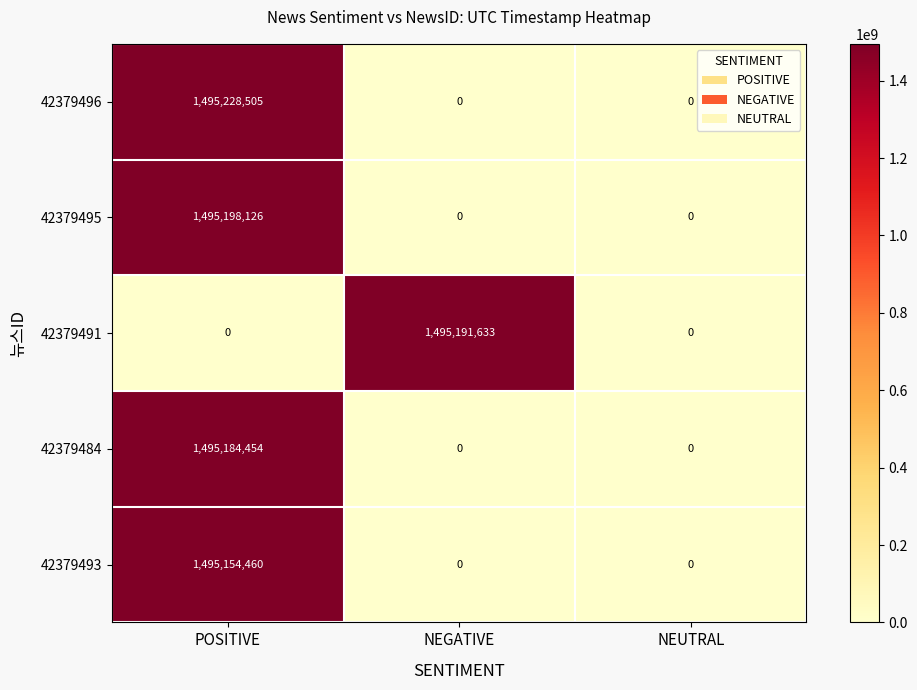

Which series has the largest total across all categories?

42379496